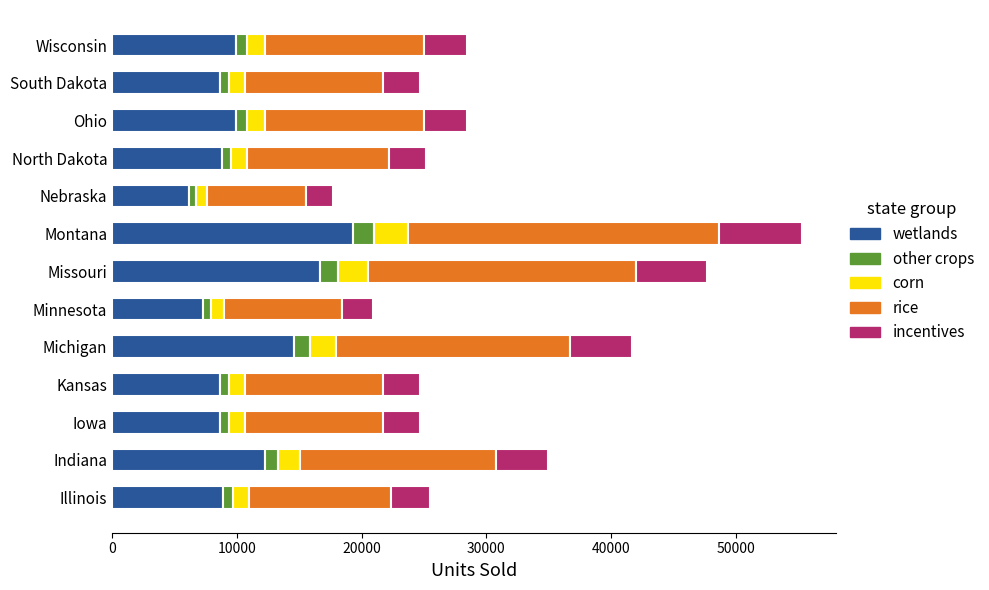

At which category is the sum across all series the highest?

Montana